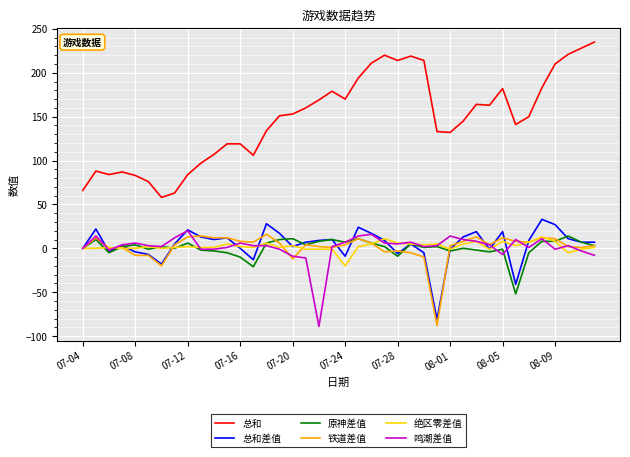

What is the greatest value displayed?

235